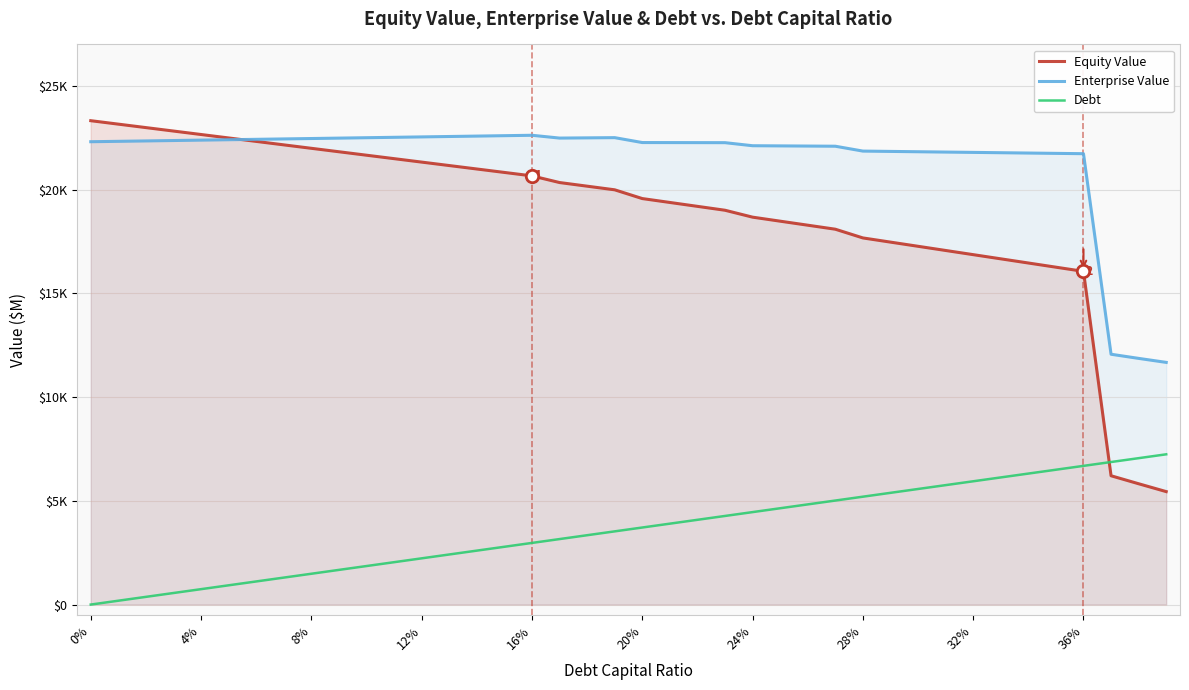

What are all the series names shown in the legend?

Equity Value, Enterprise Value, Debt